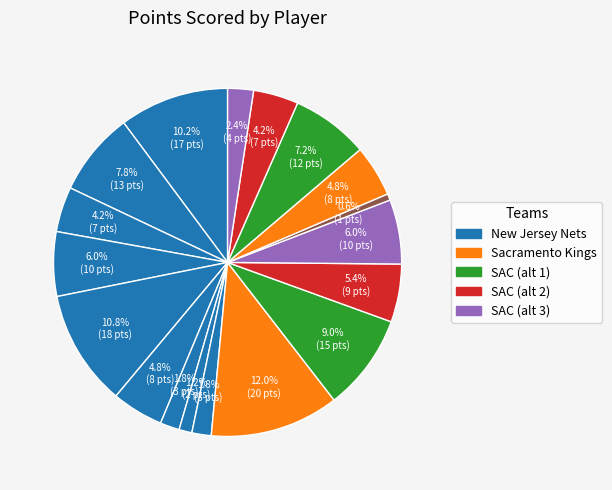

Rank the categories by value from highest to lowest.

evansty01, humphkr01, morroan01, landrca01, outlatr01, udrihbe01, harride01, headlu01, greendo01, farmajo01, couside01, lopezbr01, garcifr01, thompja02, favorde01, grahast01, petrojo01, dalemsa01, rossqu01, jacksda01